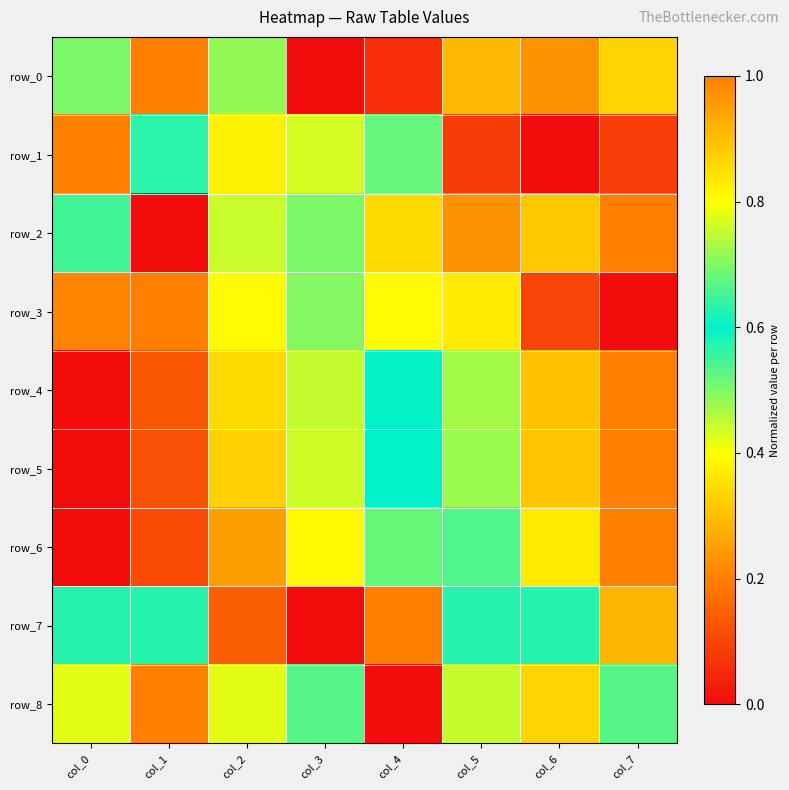

What is the highest value of the row_0 series?

1.0